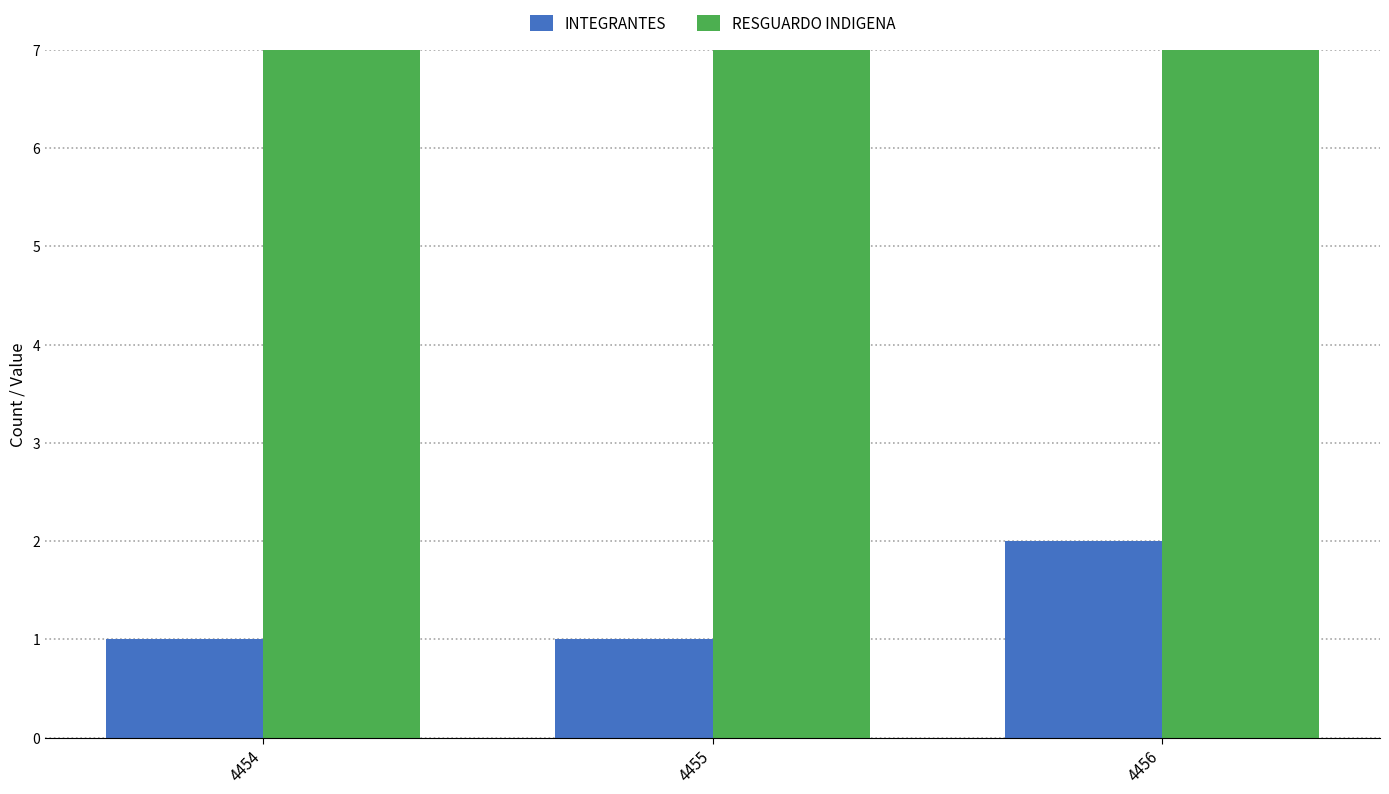

At 4454, list the series in order from smallest to largest.

INTEGRANTES, RESGUARDO INDIGENA